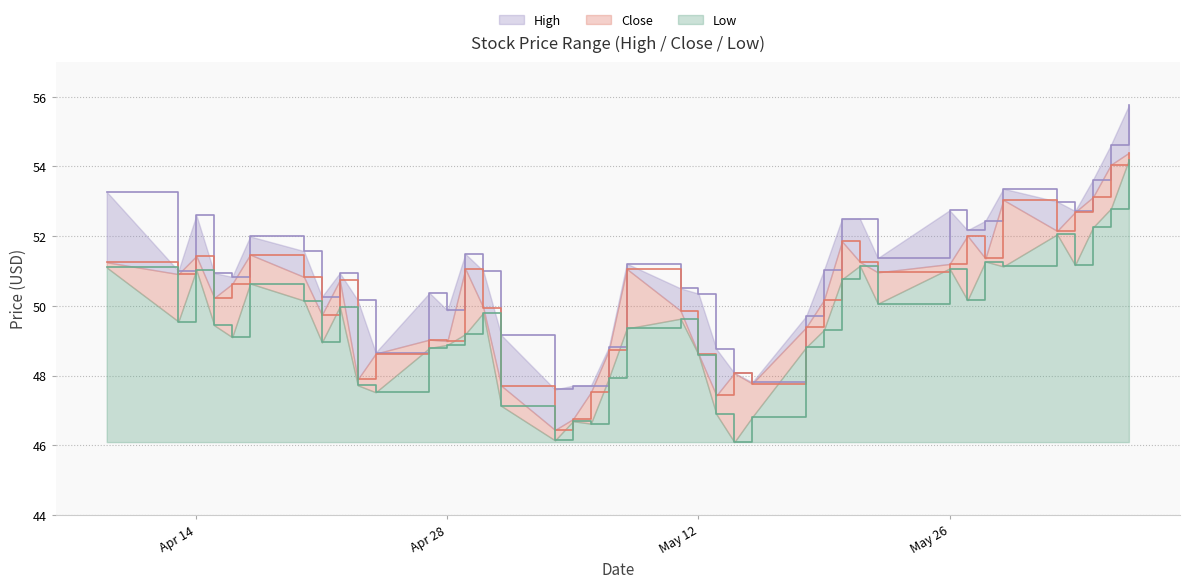

Which series has the largest total across all categories?

High